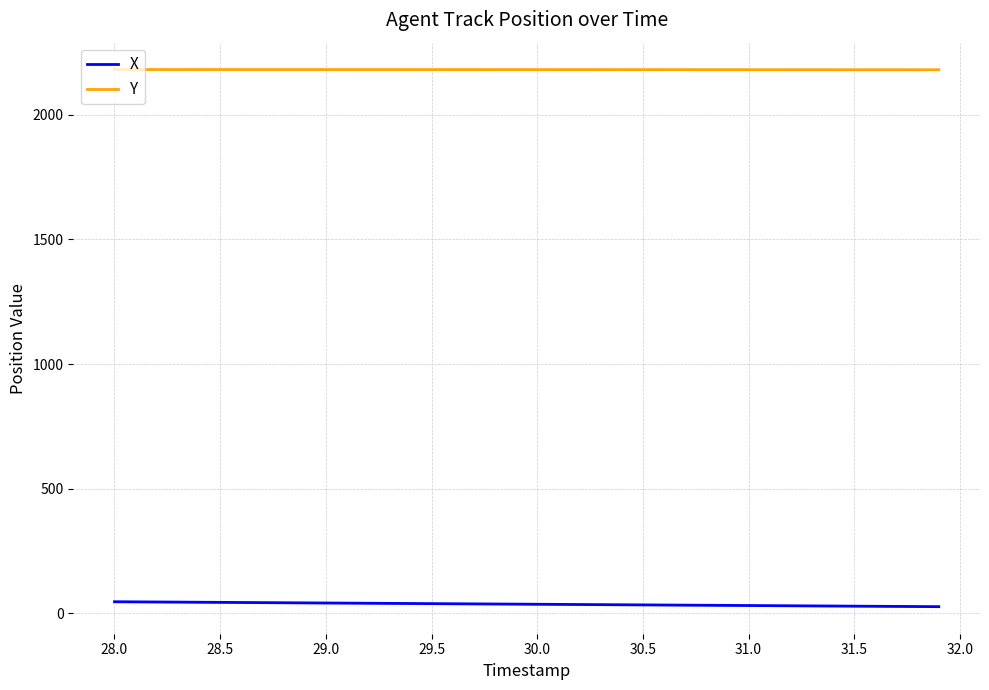

True or false: Y and X cross at least once.

False